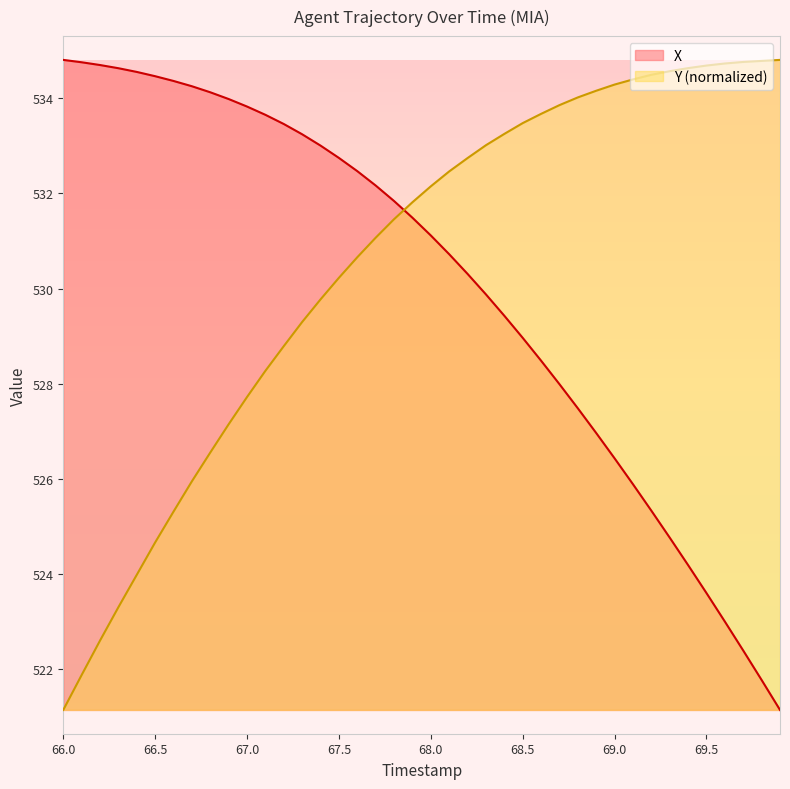

What are all the series names shown in the legend?

X, Y (normalized)